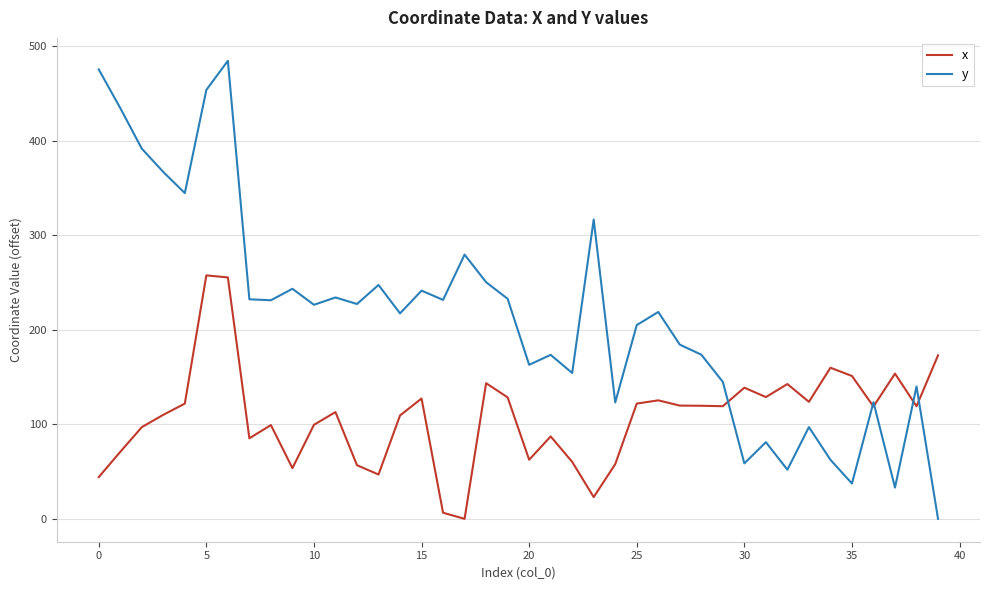

Which series has the largest range (max minus min)?

y